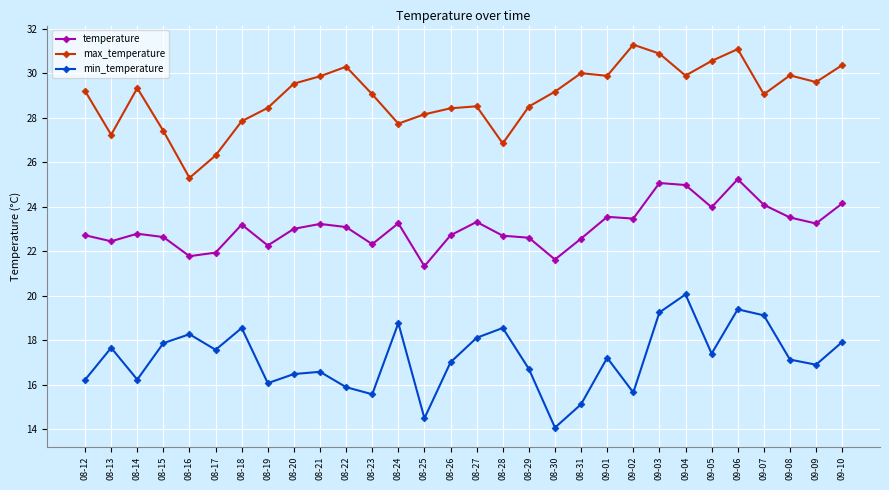

Which series has the largest total across all categories?

max_temperature